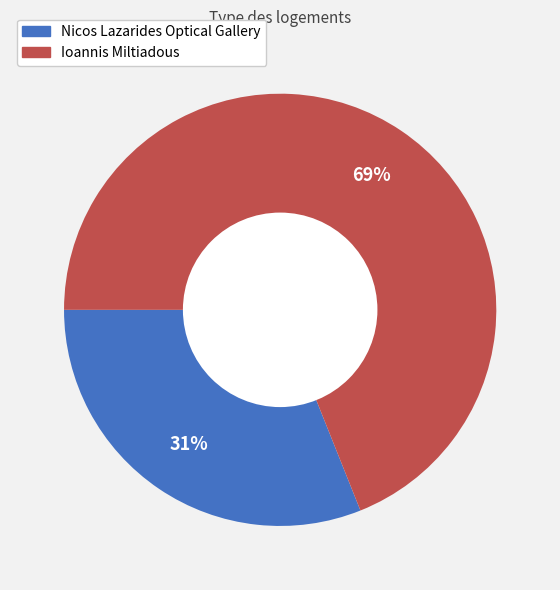

Which has a higher value, Ioannis Miltiadous or Nicos Lazarides Optical Gallery?

Ioannis Miltiadous